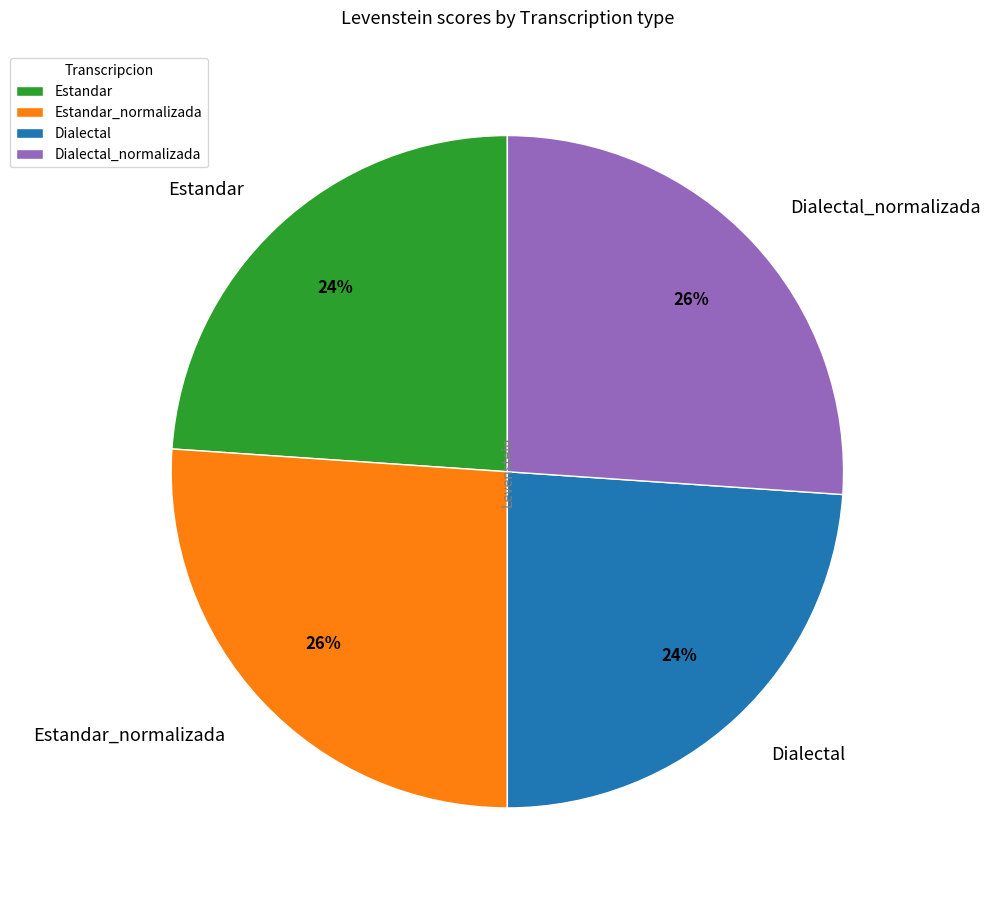

Is the sum of Dialectal and Estandar greater than half?

No